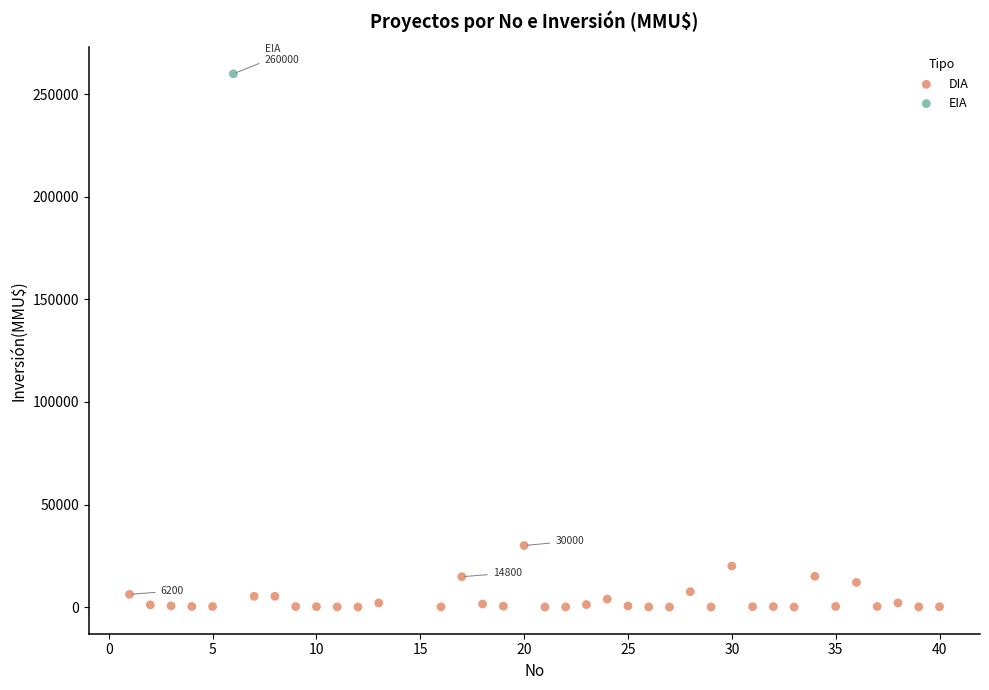

What are all the series names shown in the legend?

DIA, EIA